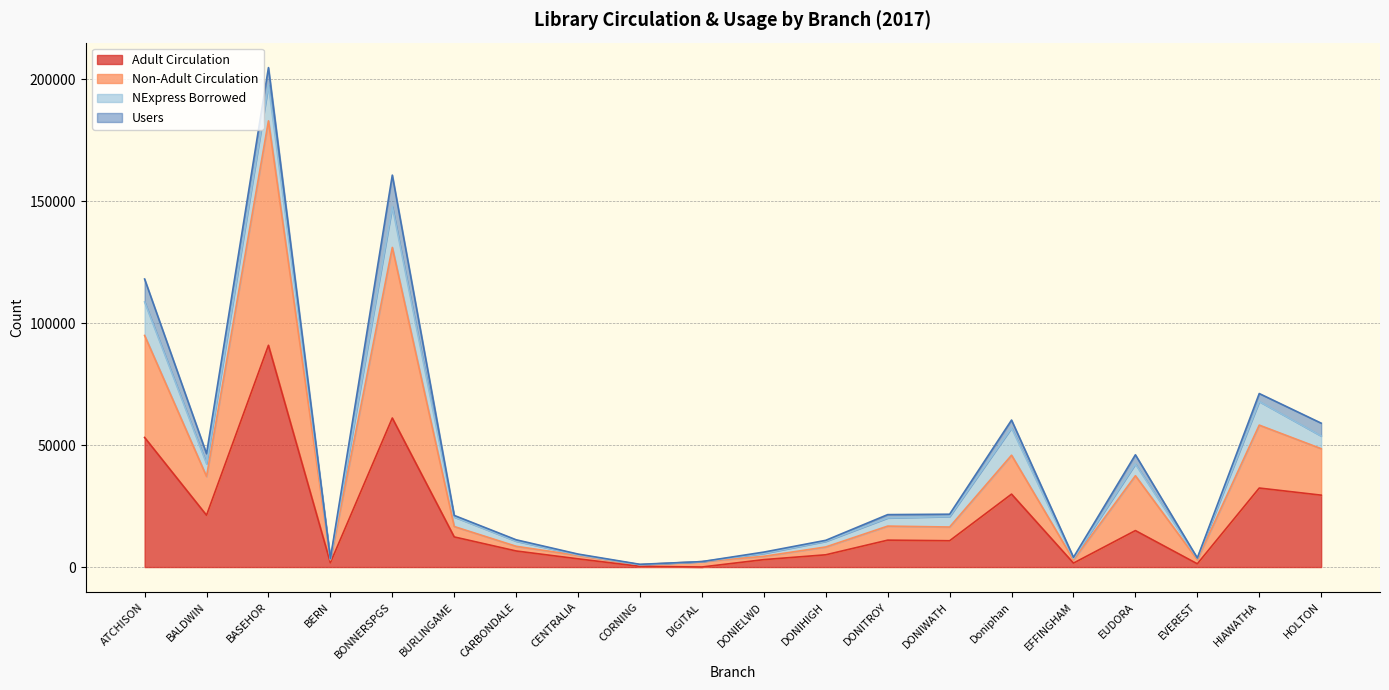

True or false: Adult Circulation and Non-Adult Circulation cross at least once.

False